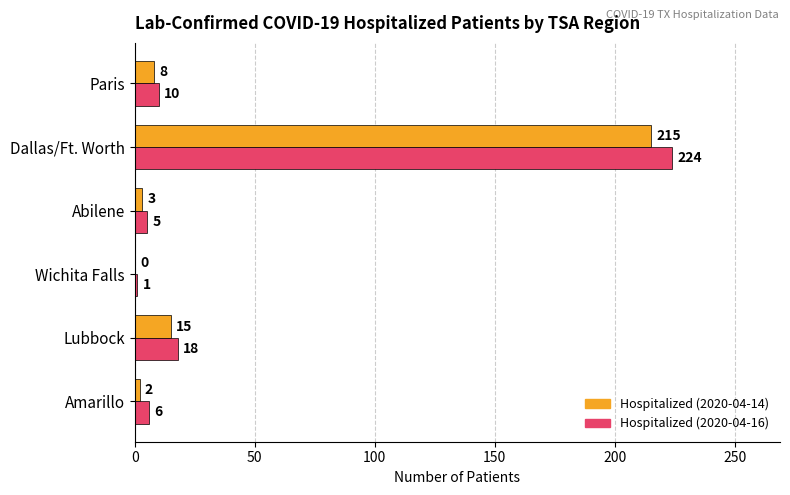

At which category is the sum across all series the highest?

Dallas/Ft. Worth